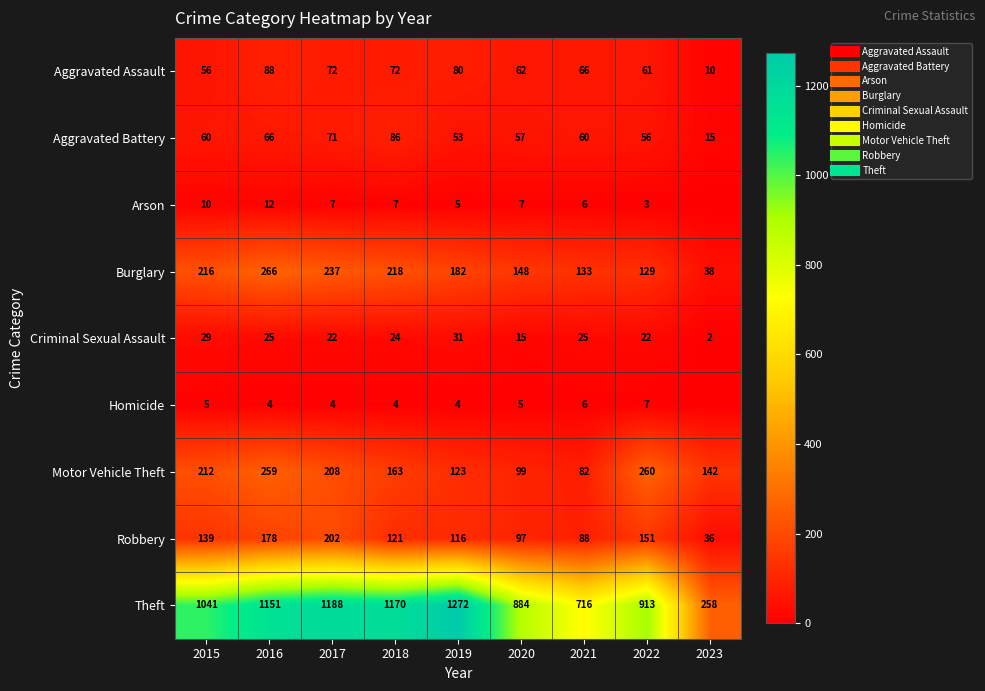

Rank the categories by Arson value from highest to lowest.

2016, 2015, 2017, 2018, 2020, 2021, 2019, 2022, 2023